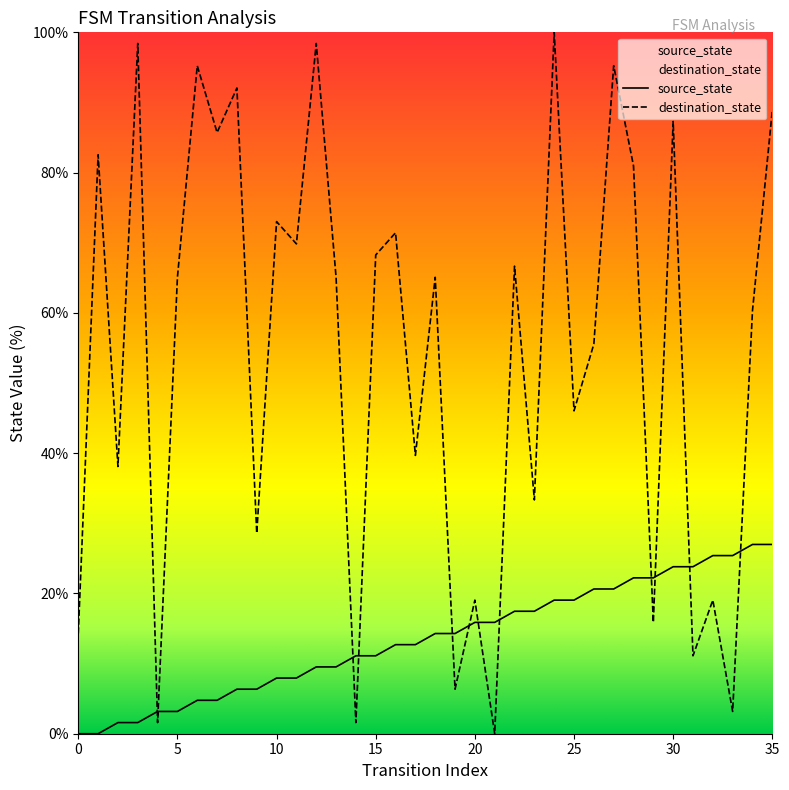

At which category is the sum across all series the highest?

24